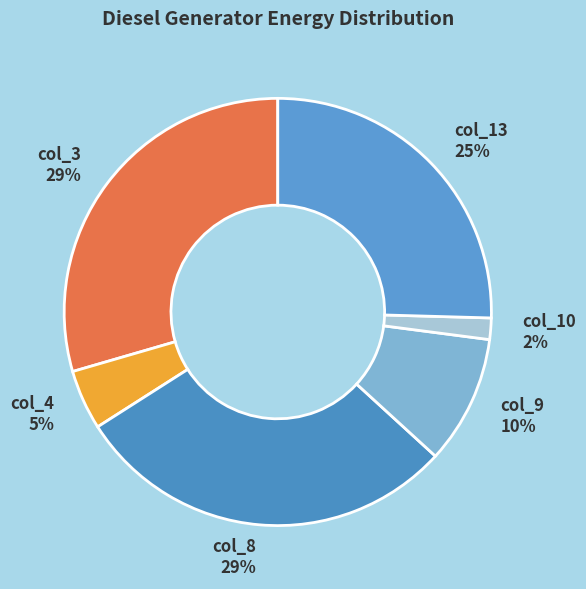

The col_3 29% slice represents 29% of the pie. True or false?

True